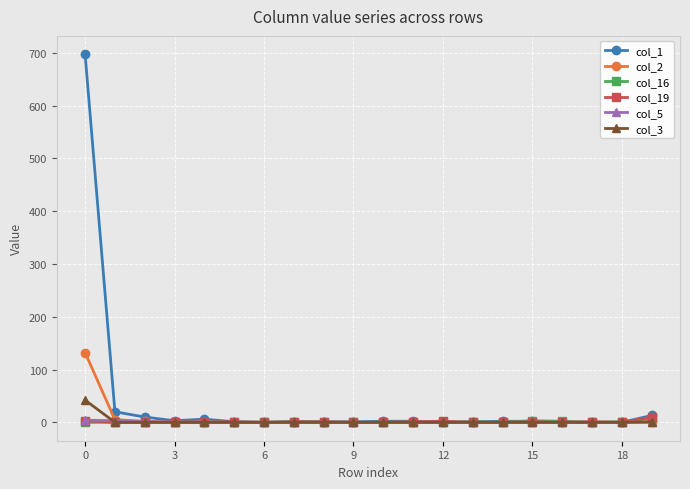

Which series has the largest total across all categories?

col_1